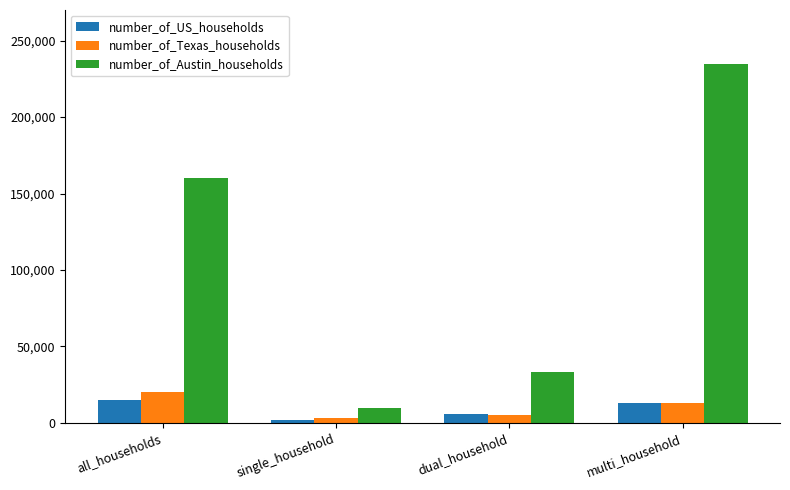

How many bars are there in total?

12